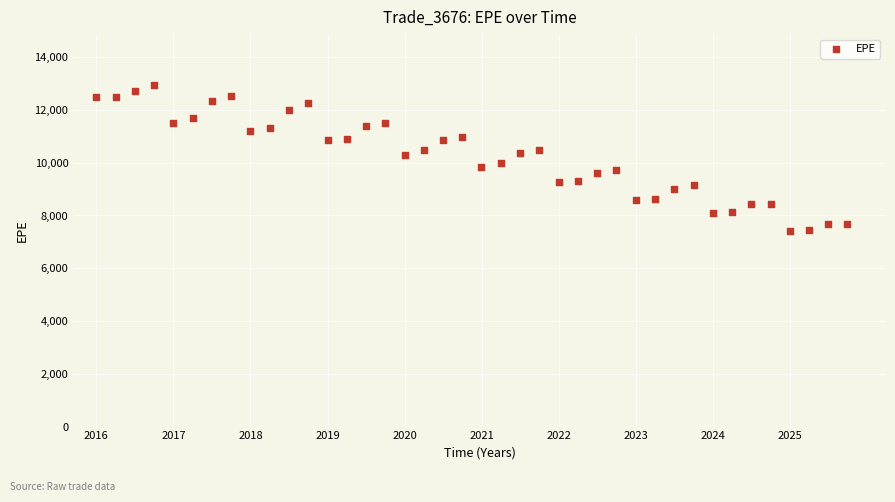

What is the range of X values (max minus min)?

9.7